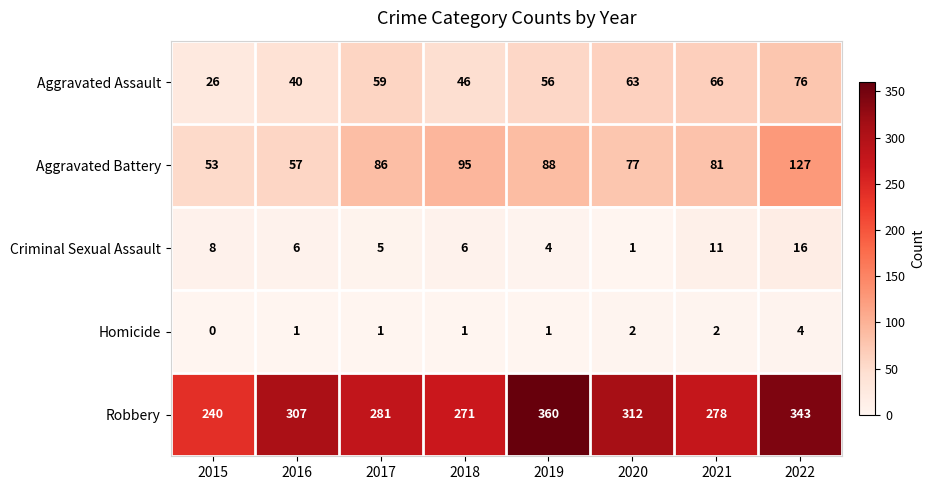

Where is Robbery nearest to the value 300?

2016